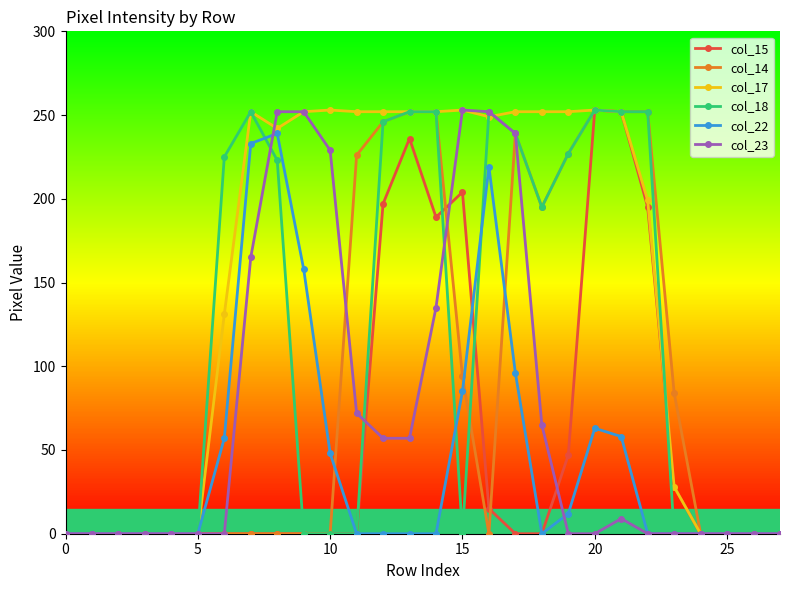

True or false: col_22 has more than 0 interior local peaks.

True